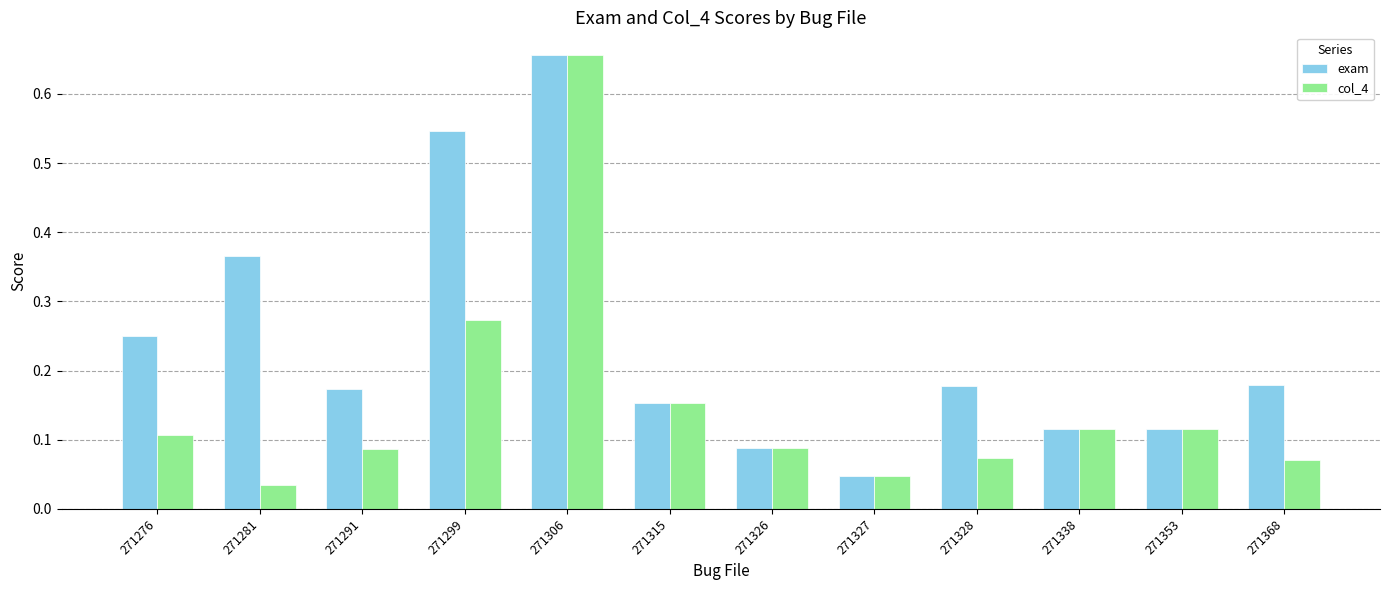

The value of exam at 271276 is 0.4. True or false?

False